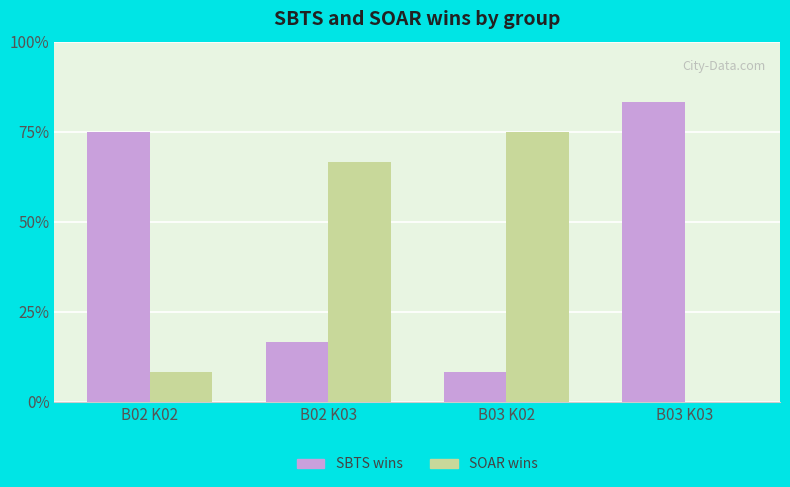

Reading left to right, transcribe all the data shown in this chart.

SBTS: 9	2	1	10
SOAR: 1	8	9	0